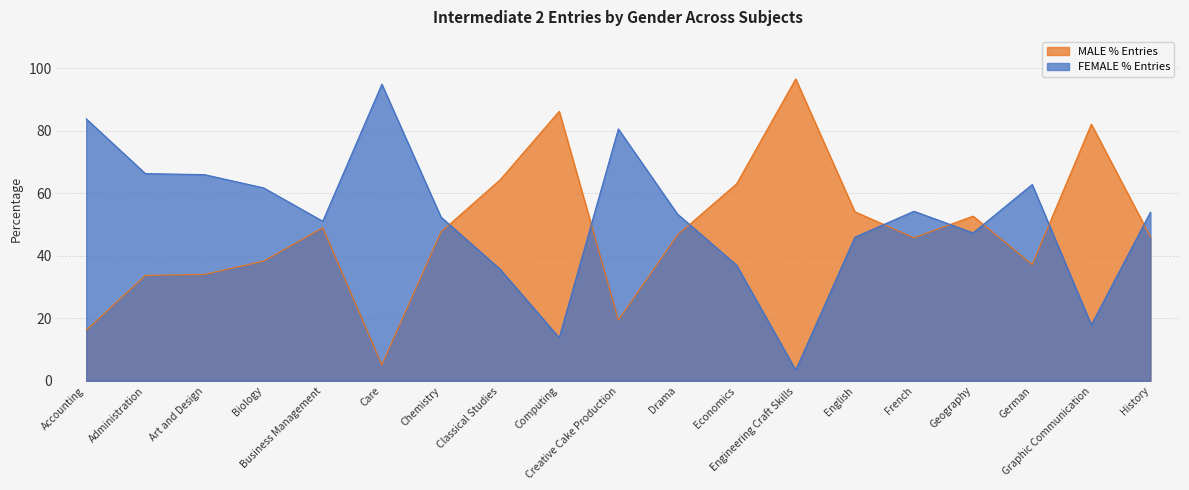

Reading left to right, extract all data points from this chart.

MALE % Entries: 16.2	33.7	34.1	38.3	49.0	5.1	47.6	64.3	86.2	19.4	46.7	63.0	96.6	54.1	45.8	52.7	37.2	82.1	46.1
FEMALE % Entries: 83.8	66.3	65.9	61.7	51.0	94.9	52.4	35.7	13.8	80.6	53.3	37.0	3.4	45.9	54.2	47.3	62.8	17.9	53.9